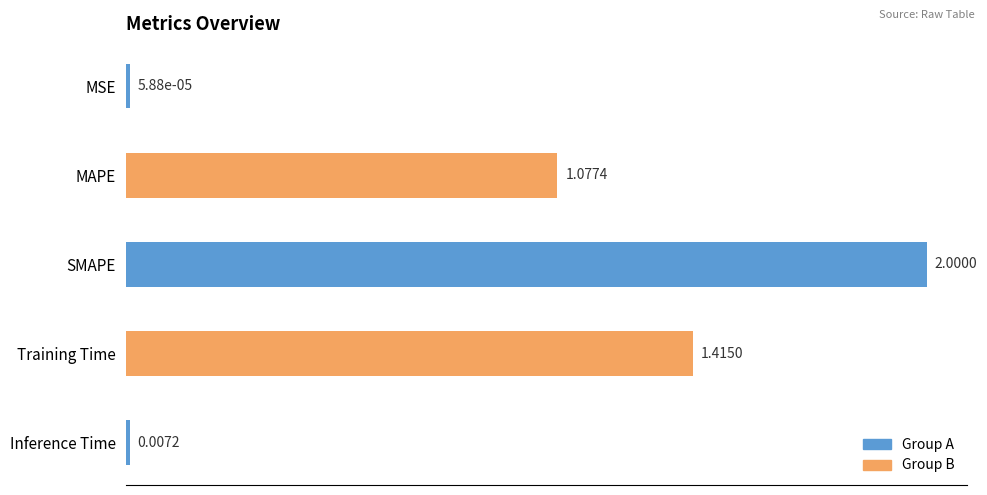

Which category has the highest value across all series?

SMAPE